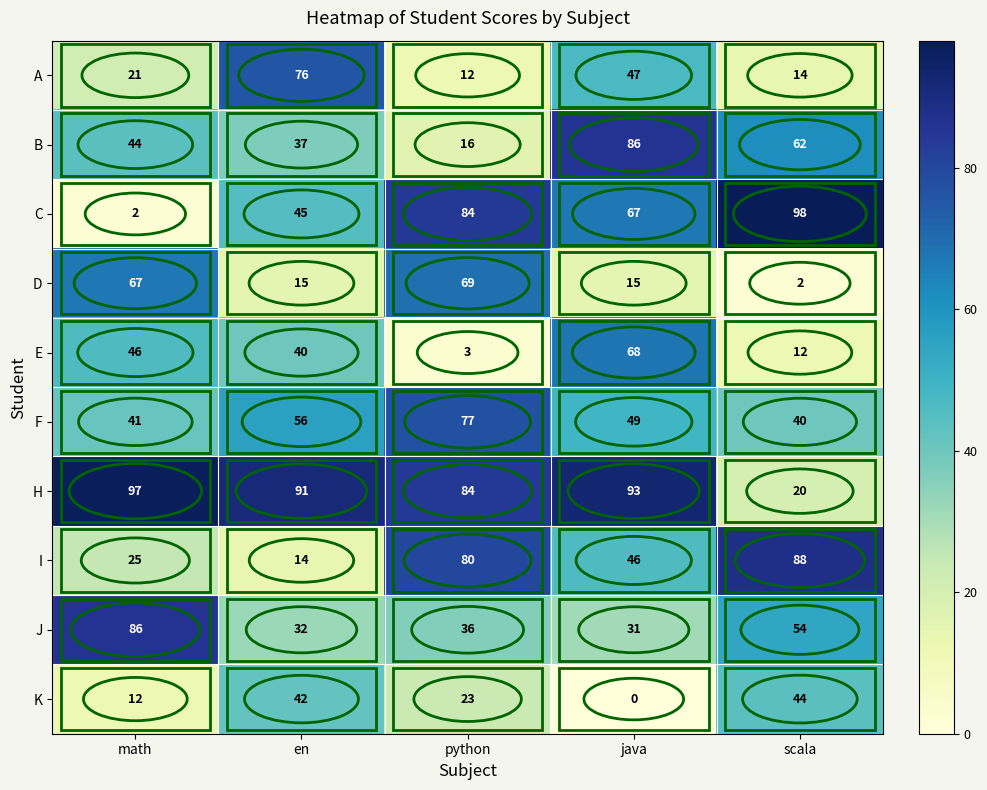

How many data points in H are less than 91?

2